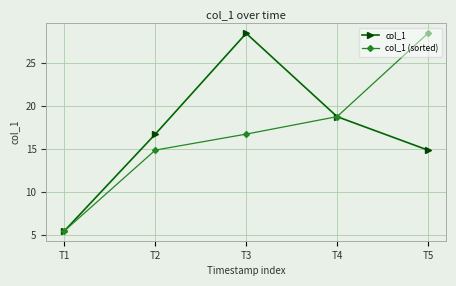

What is the average value of the col_1 series?

16.9